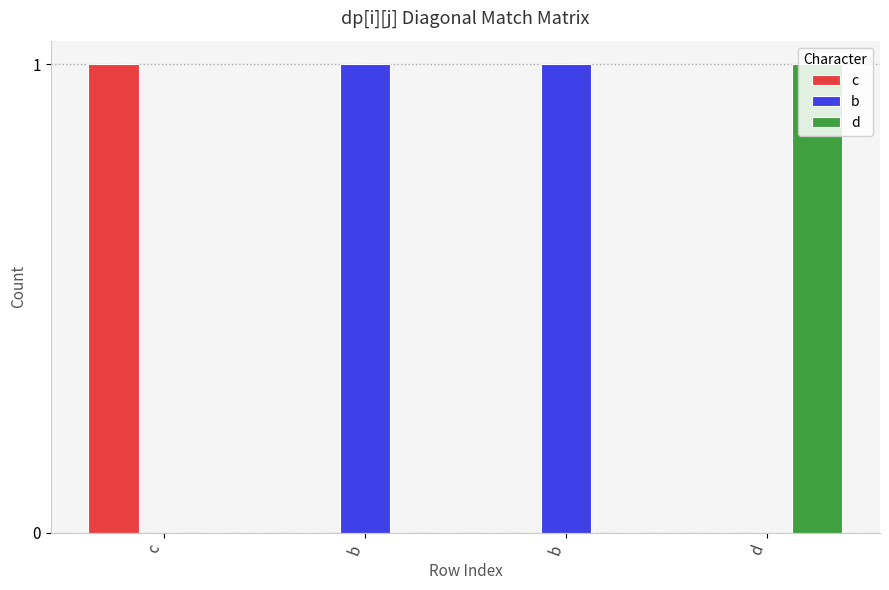

At which label is b closest to 0?

c